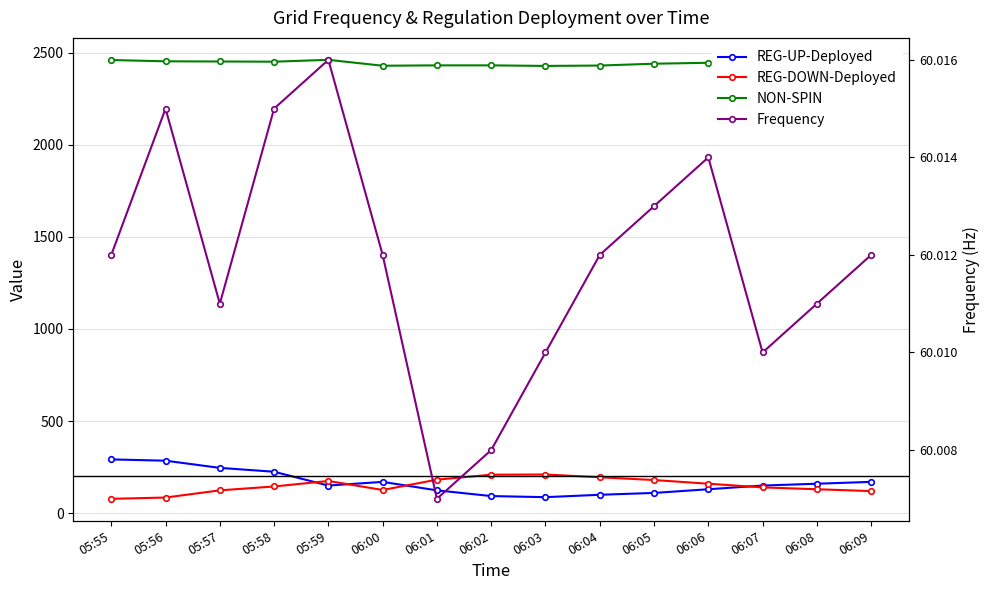

True or false: REG-UP-Deployed has a value of 292.0 at 05:55.

True